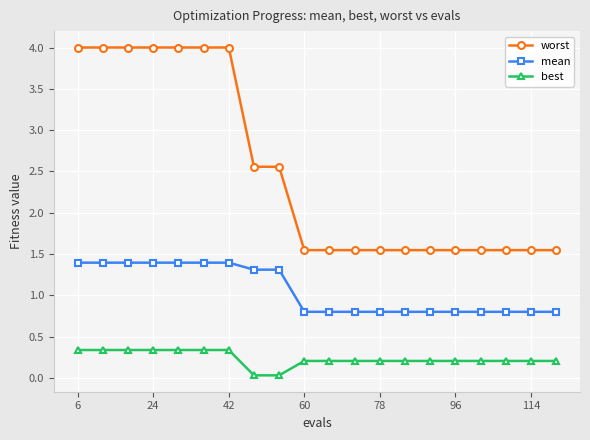

What is the maximum value shown in the chart?

4.0